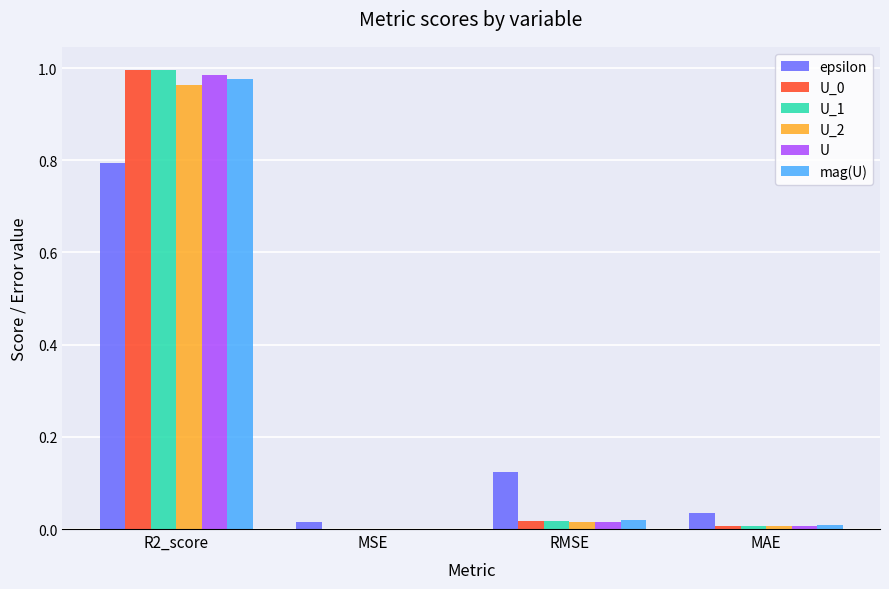

At which label does U_2 reach its peak?

R2_score